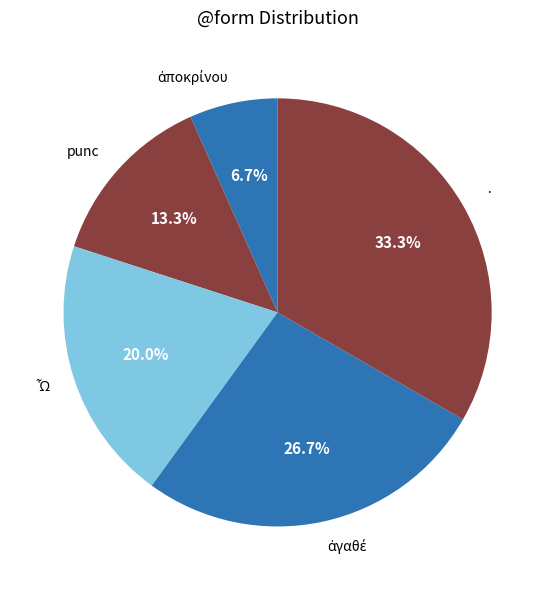

What is the largest slice in the pie chart?

·